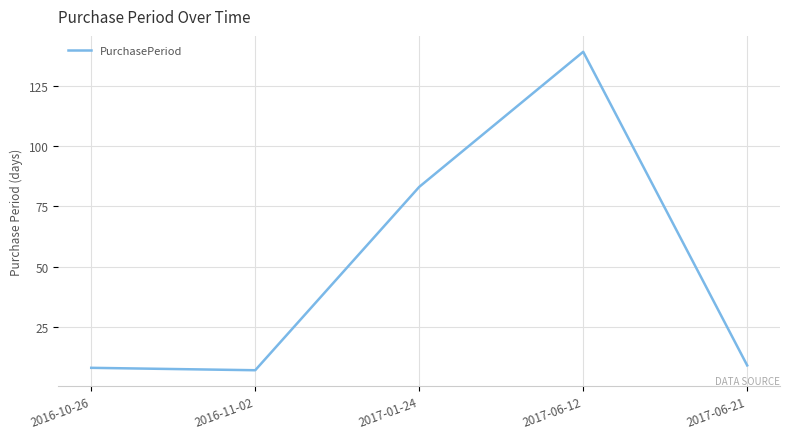

What is the change in value from 2016-11-02 to 2017-06-12?

+132